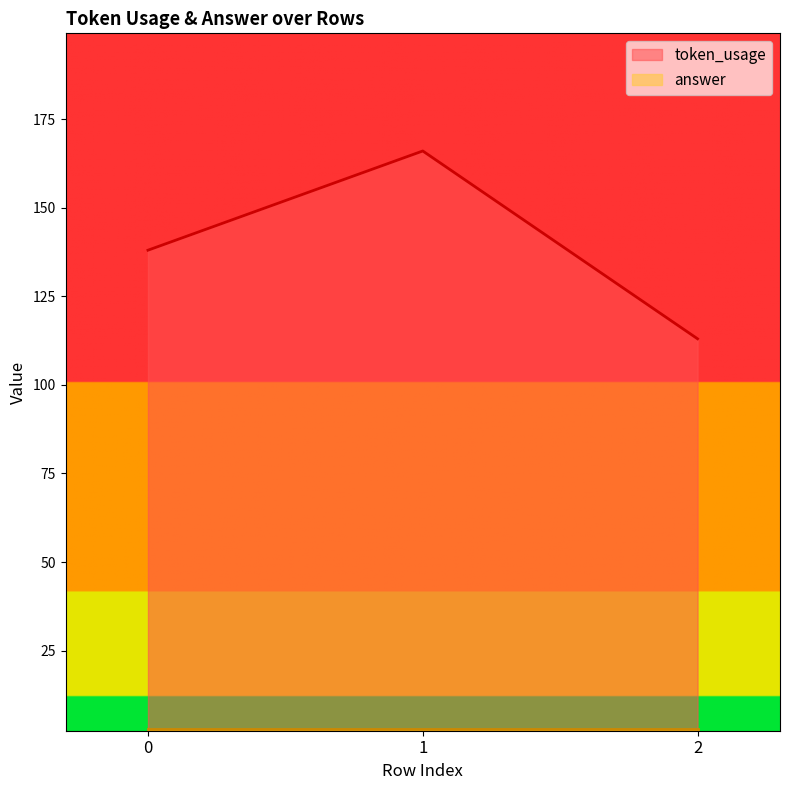

What is the value of the 1st point from the left?

138